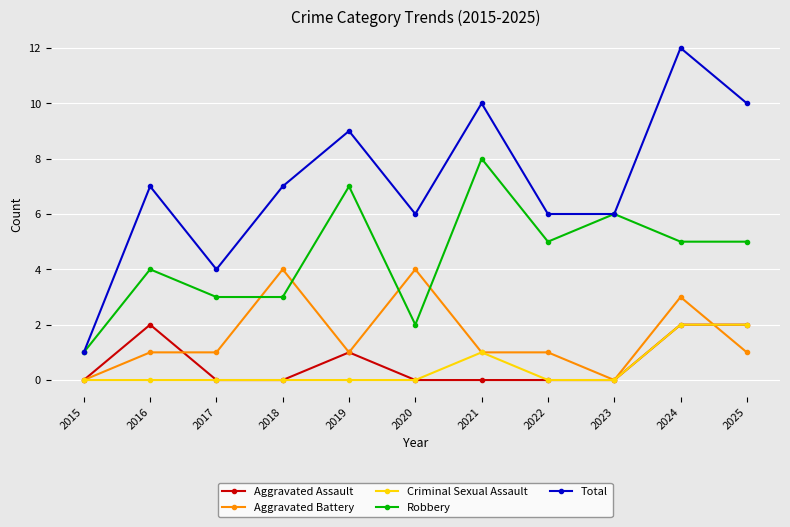

How many series are shown in this chart?

5